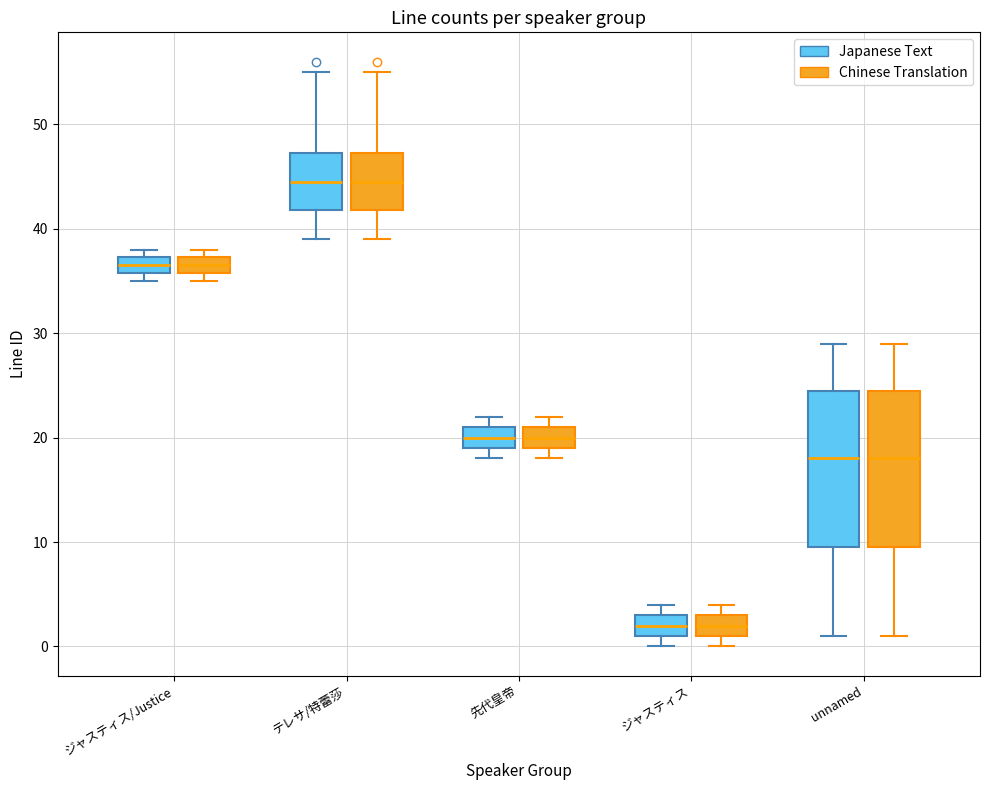

Reading left to right, read every box against the y-axis: the position of its median line, the range the box covers, and the ends of its whiskers. The values are not printed on the chart, so give them approximately, as read against the axis.

ジャスティス/Justice (Japanese Text): median 37 (inside the box), box 36 to 37, whiskers 35 to 38
ジャスティス/Justice (Chinese Translation): median 37 (inside the box), box 36 to 37, whiskers 35 to 38
テレサ/特蕾莎 (Japanese Text): median 45, box 42 to 47, whiskers 39 to 55
テレサ/特蕾莎 (Chinese Translation): median 45, box 42 to 47, whiskers 39 to 55
先代皇帝 (Japanese Text): median 20, box 19 to 21, whiskers 18 to 22
先代皇帝 (Chinese Translation): median 20, box 19 to 21, whiskers 18 to 22
ジャスティス (Japanese Text): median 2, box 1 to 3, whiskers 0 to 4
ジャスティス (Chinese Translation): median 2, box 1 to 3, whiskers 0 to 4
unnamed (Japanese Text): median 18, box 10 to 25, whiskers 1 to 29
unnamed (Chinese Translation): median 18, box 10 to 25, whiskers 1 to 29